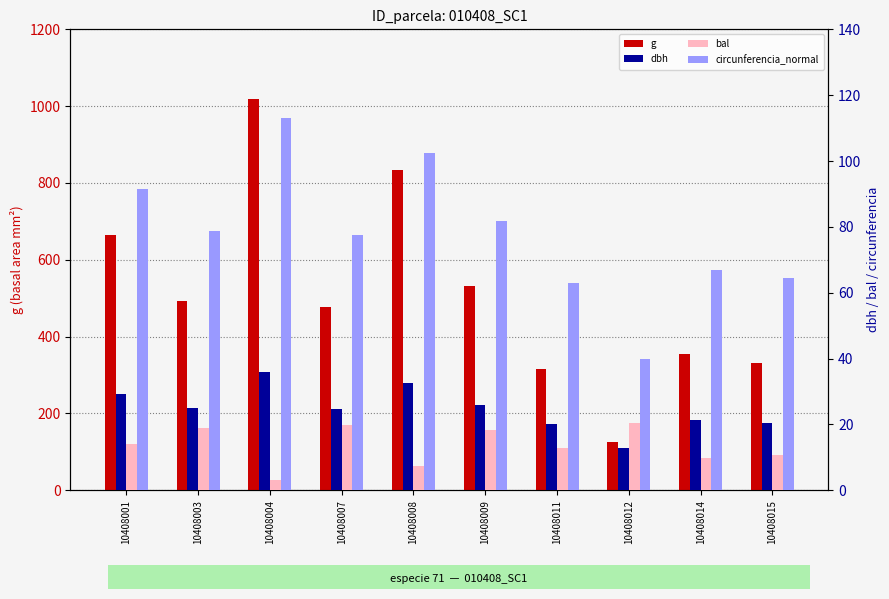

Are the bars horizontal?

No